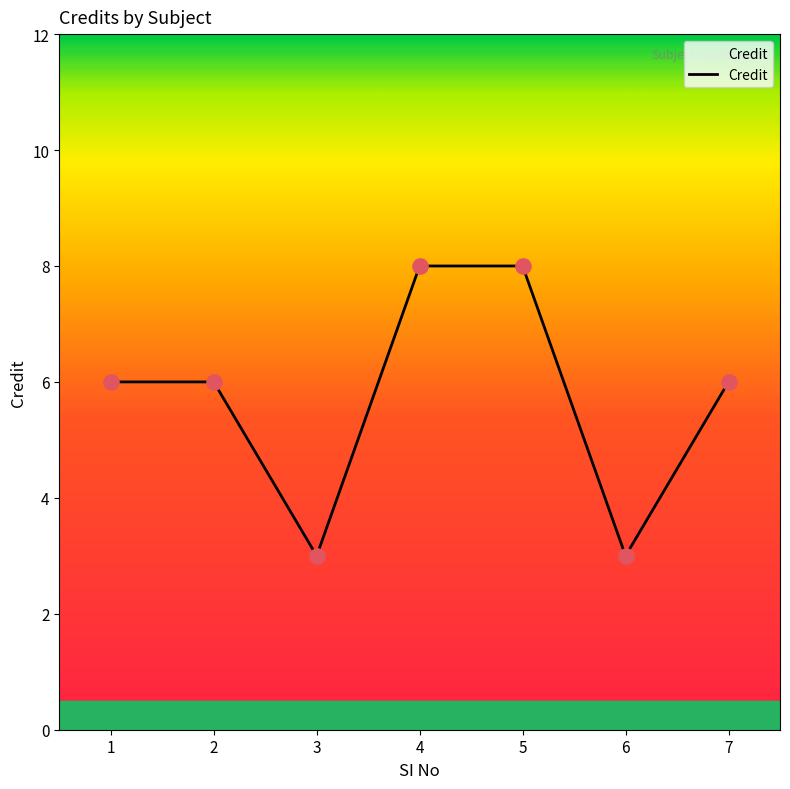

What is the change in value from 6 to 7?

+3